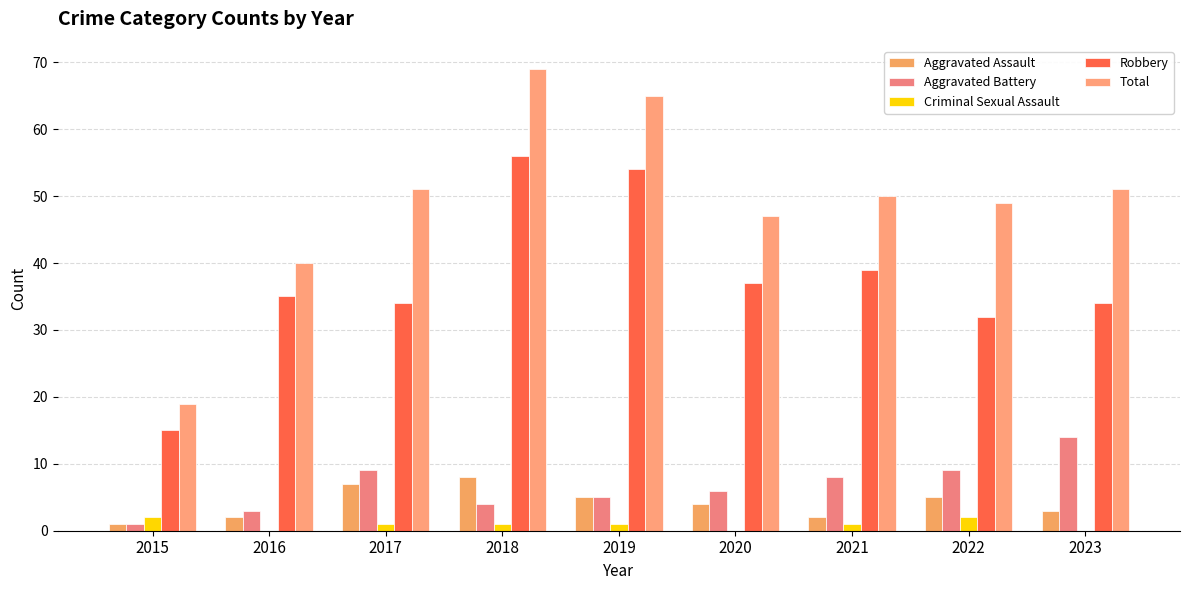

True or false: Total has a value of 49 at 2022.

True